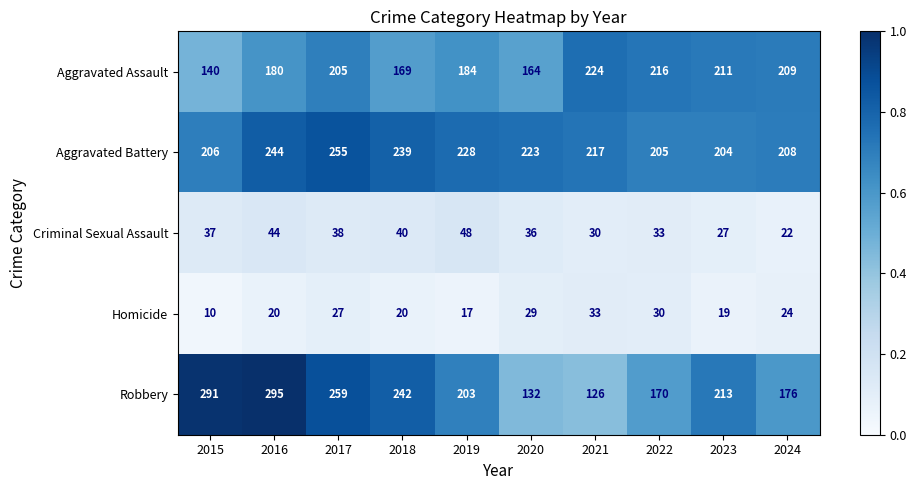

At which category does the chart reach its minimum across all series?

2015